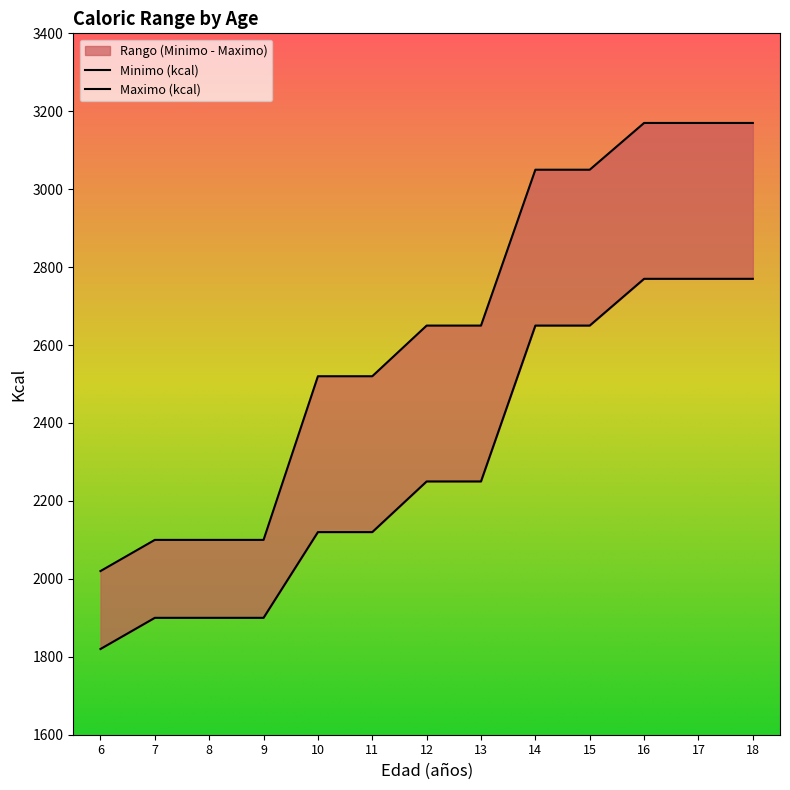

Is the value of Minimo (kcal) at 10 greater than the value of Maximo (kcal) at 7?

Yes